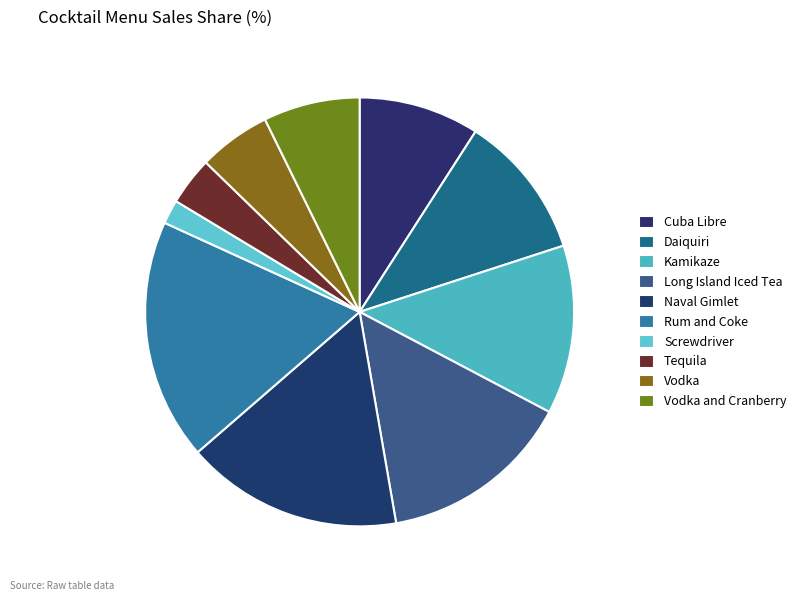

What is the largest slice in the pie chart?

Rum and Coke